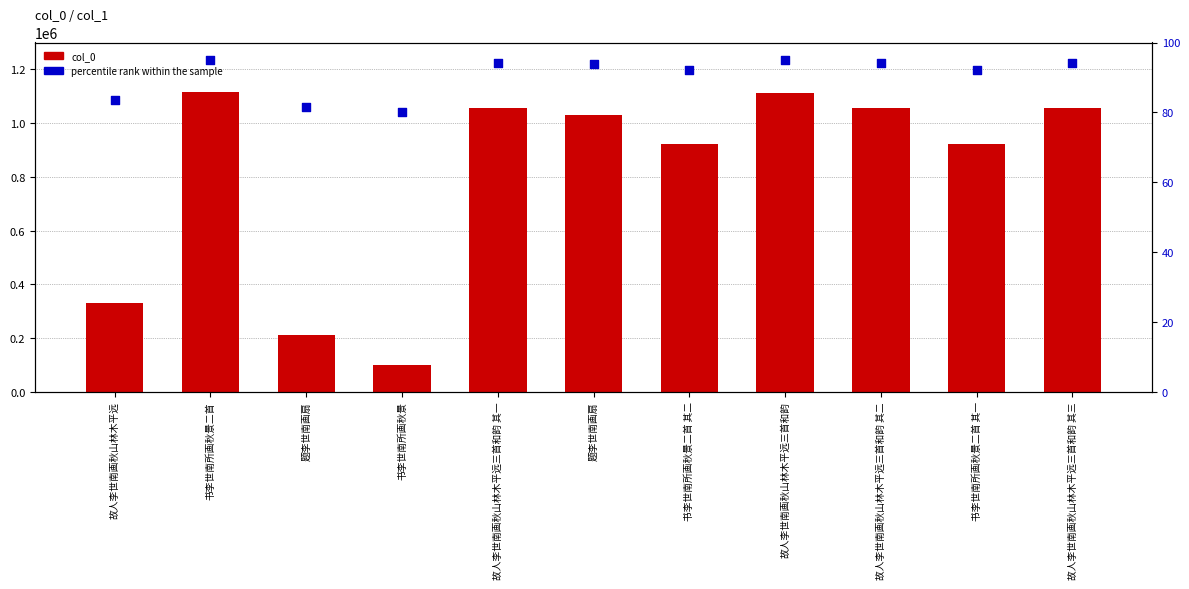

Which series contains the highest Y value?

col_0